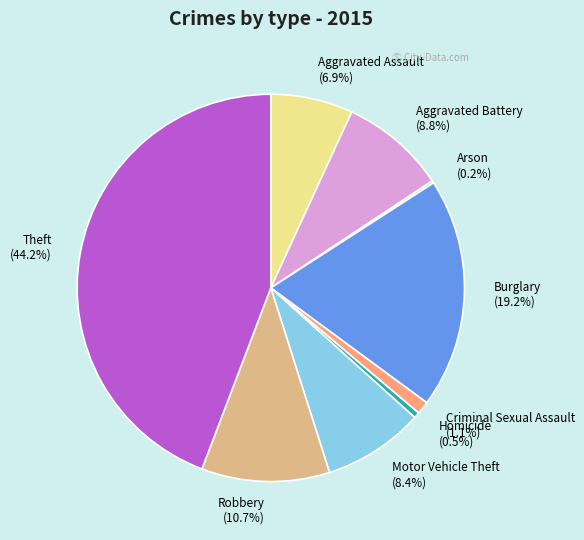

Combined, do Theft and Aggravated Assault account for over 50%?

Yes